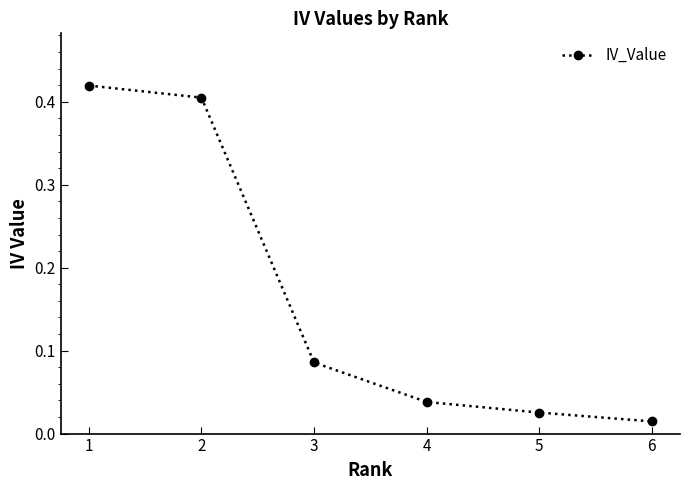

What is the change in value from 3 to 6?

-0.1